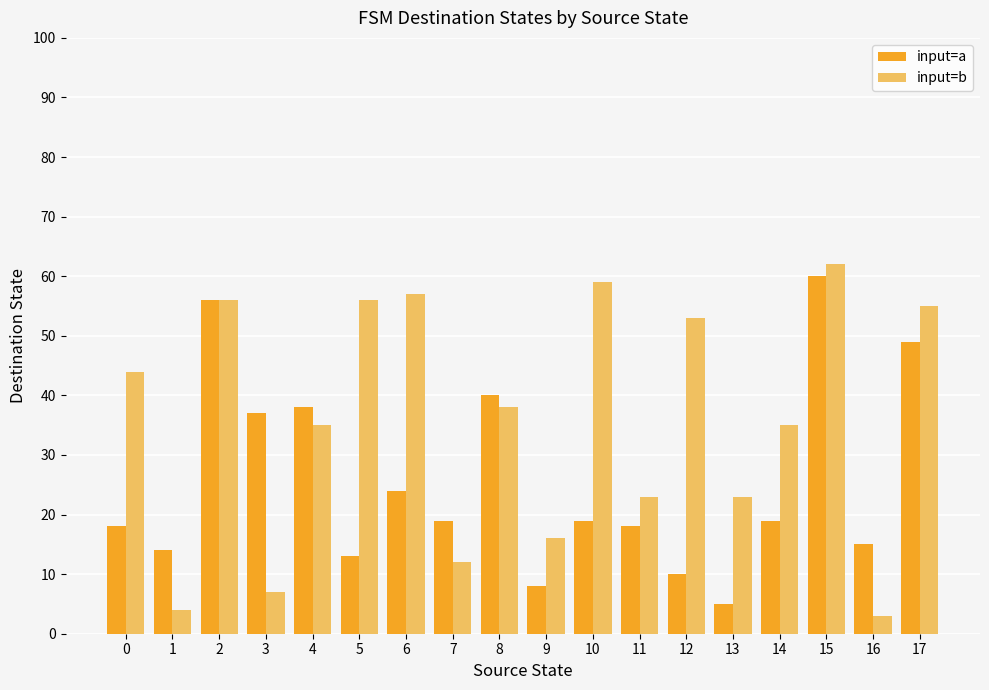

Rank the series by their average value, from highest to lowest.

input=b, input=a